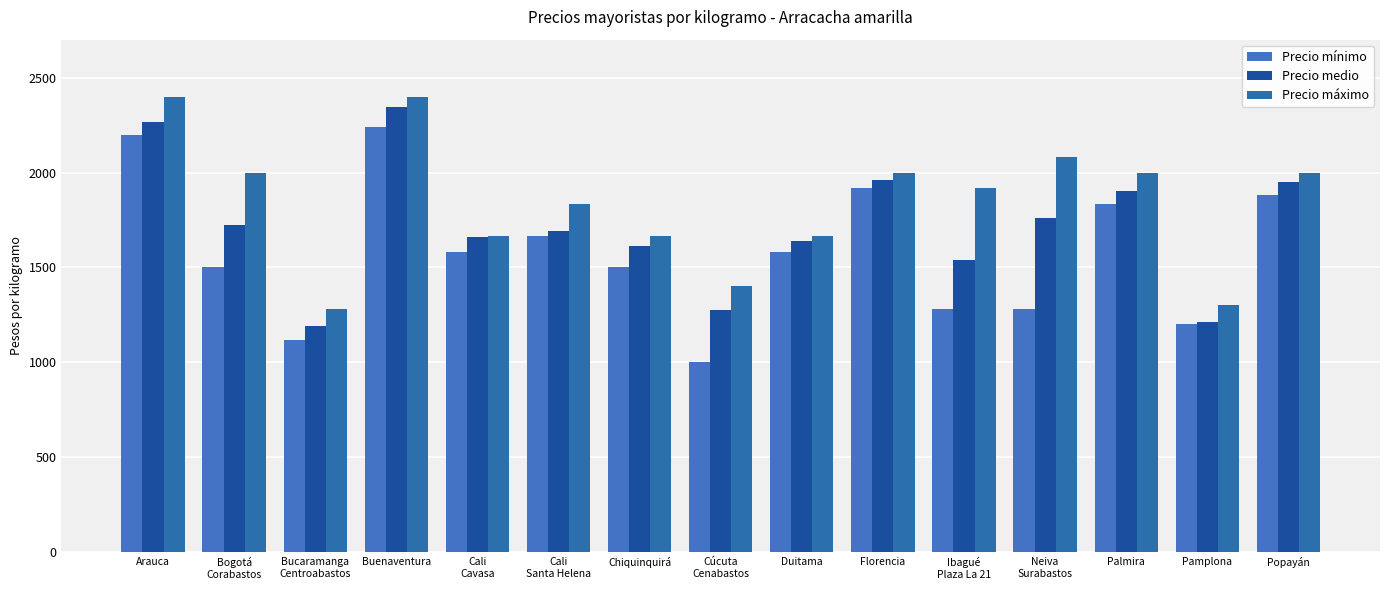

The value of Precio máximo at Bogotá
Corabastos is 3011. True or false?

False